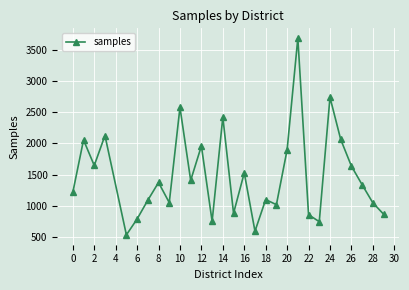

What is the maximum value shown in the chart?

3689